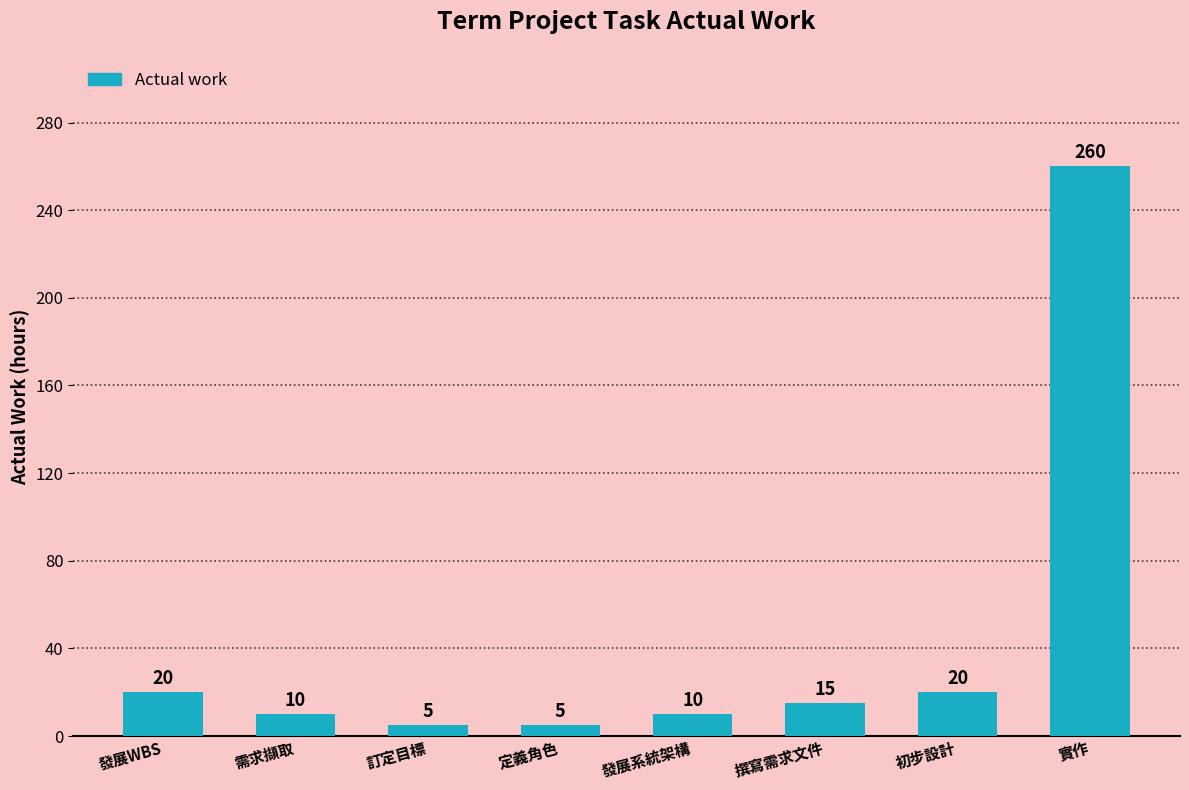

Which category has the highest value across all series?

實作